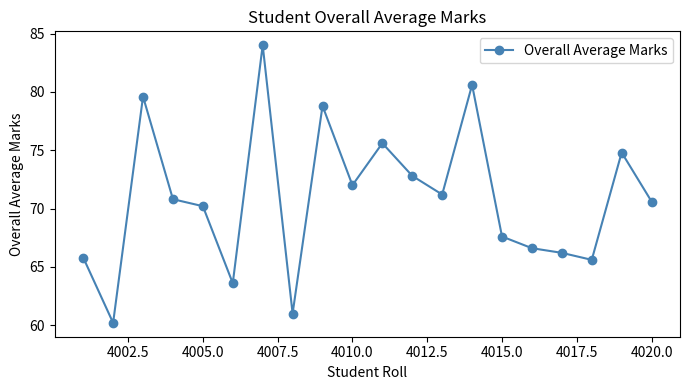

True or false: there are more than 2 points higher than both neighbors.

True